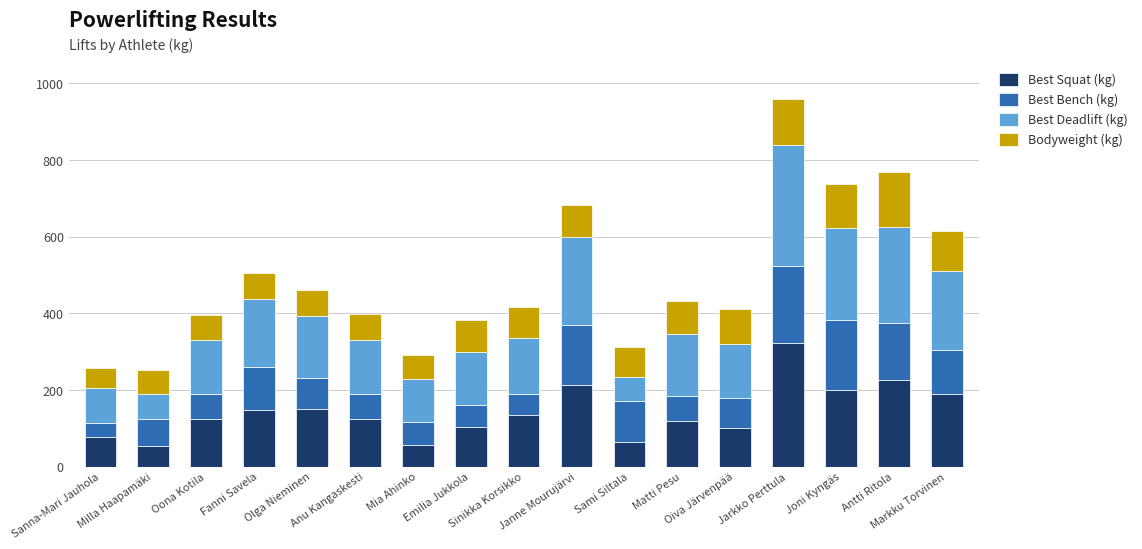

How many categories are shown in the chart?

17